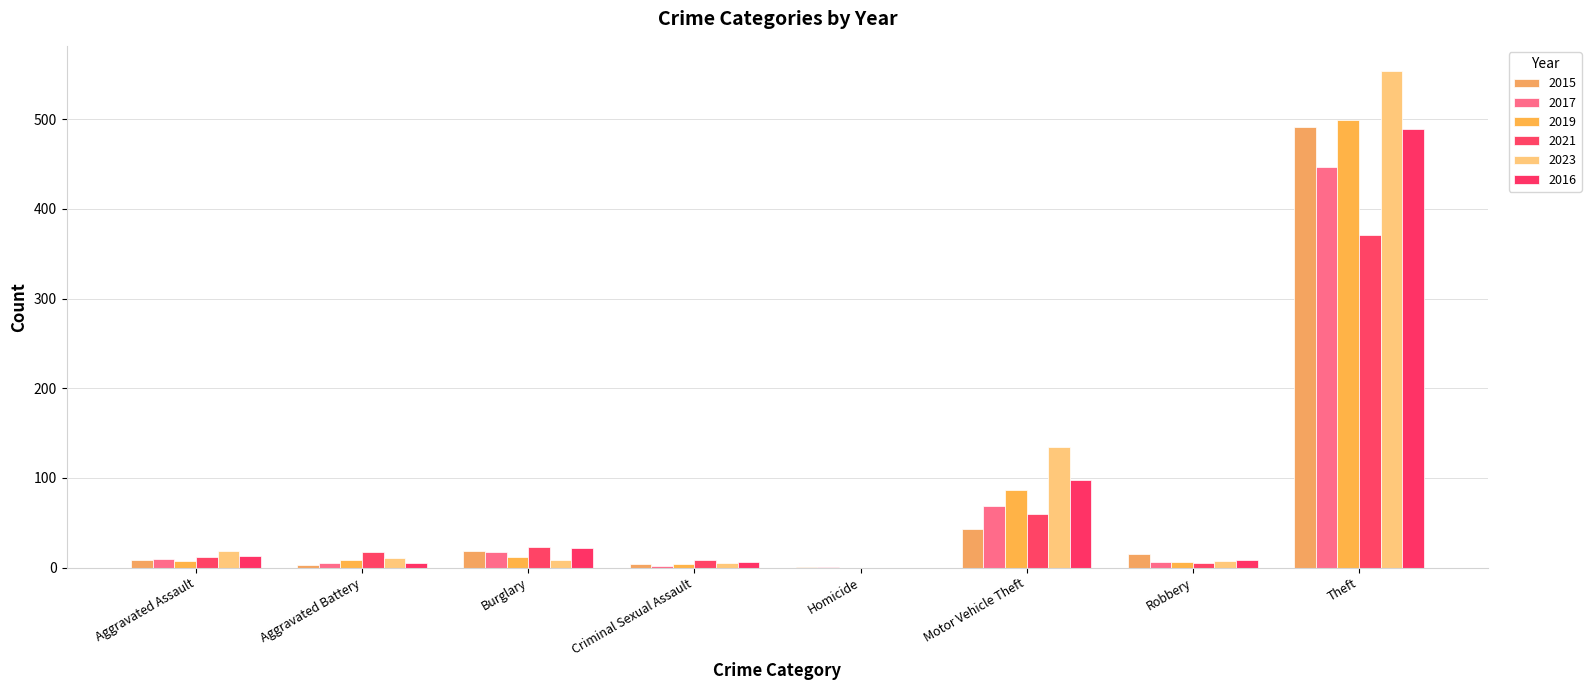

The 2023 series shows 11 at Aggravated Battery. True or false?

True